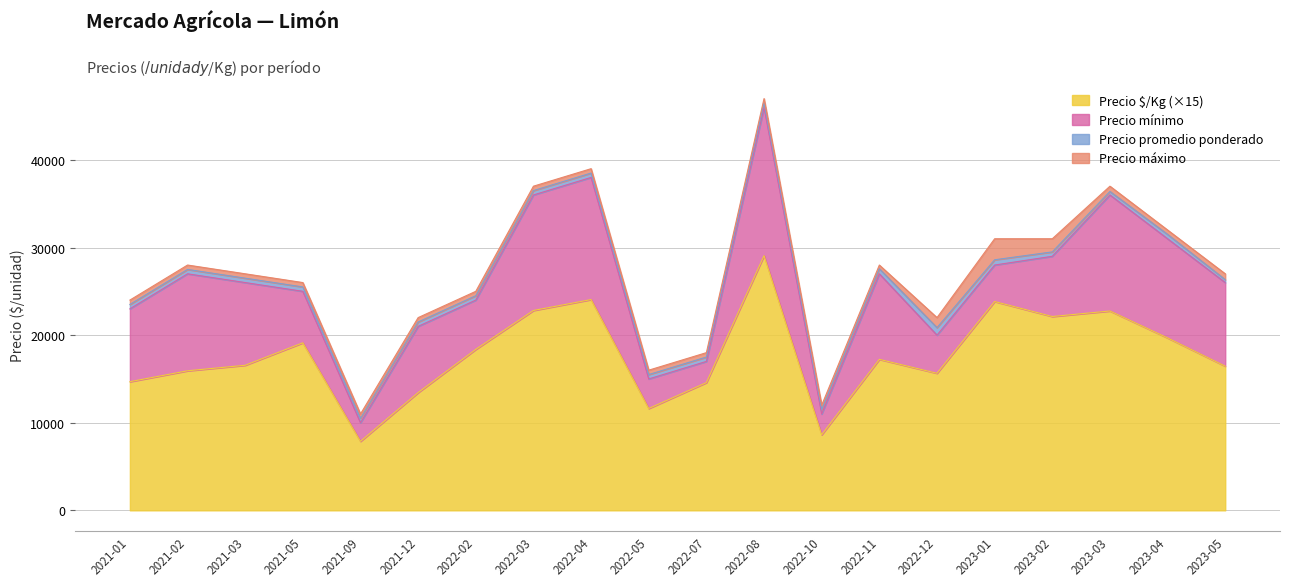

At how many categories does at least one series exceed 42903?

1